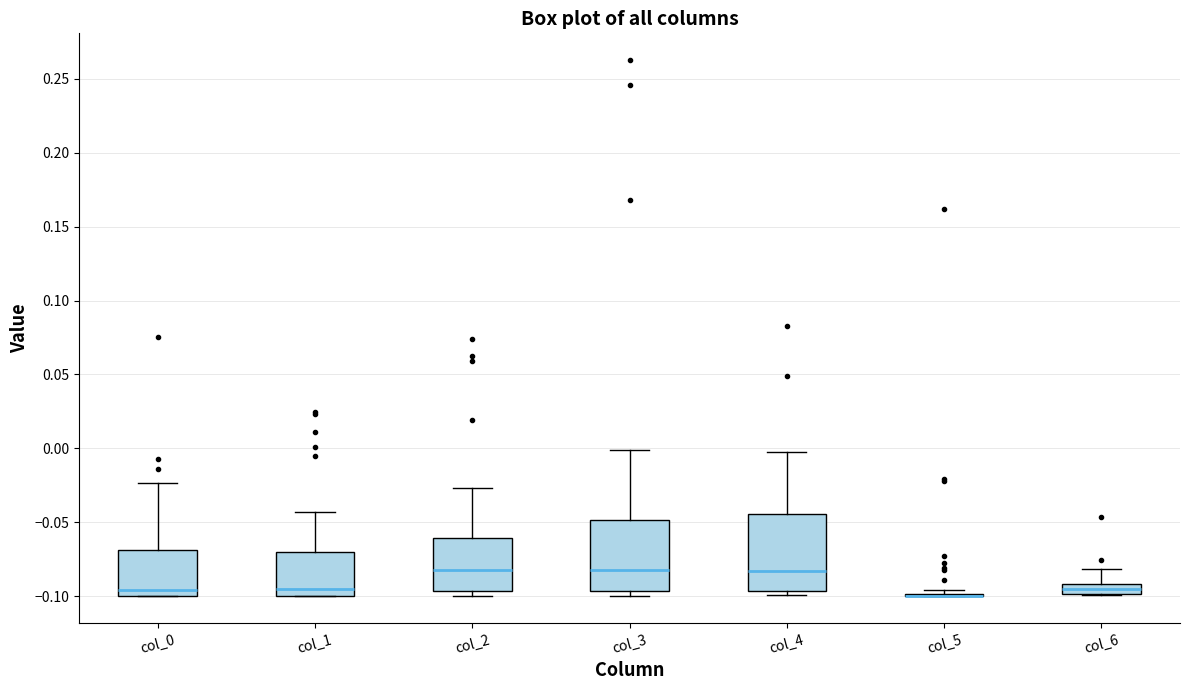

Where is the lower edge of the box for col_2 on the y-axis? The values are not printed on the chart, so give them approximately, as read against the axis.

-0.095